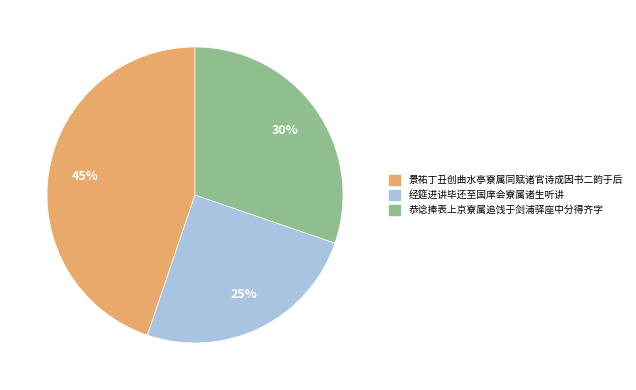

To the nearest percent, what is the combined percentage of 恭谂捧表上京寮属追饯于剑浦驿座中分得齐字 and 经筵进讲毕还至国庠会寮属诸生听讲?

55%